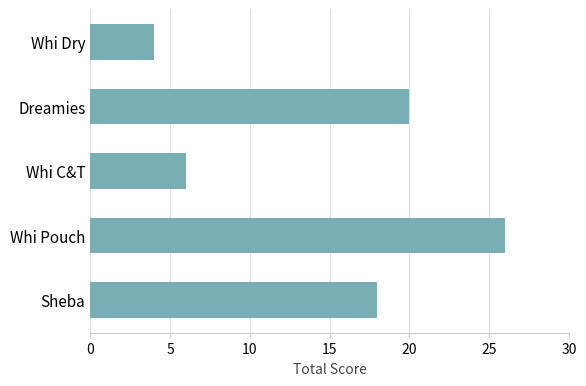

How many data points does each series have?

5